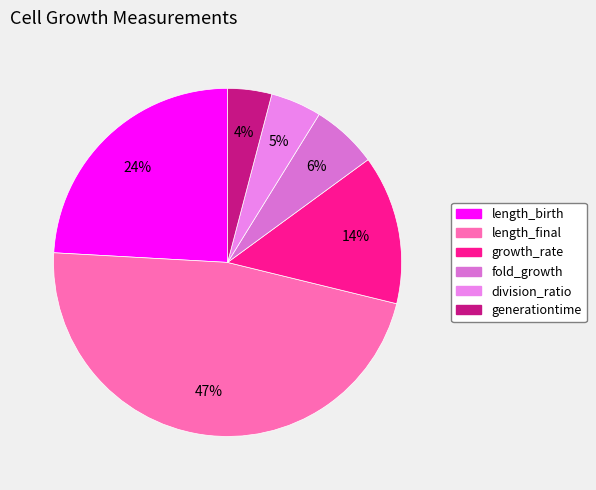

Which slice is the largest?

length_final